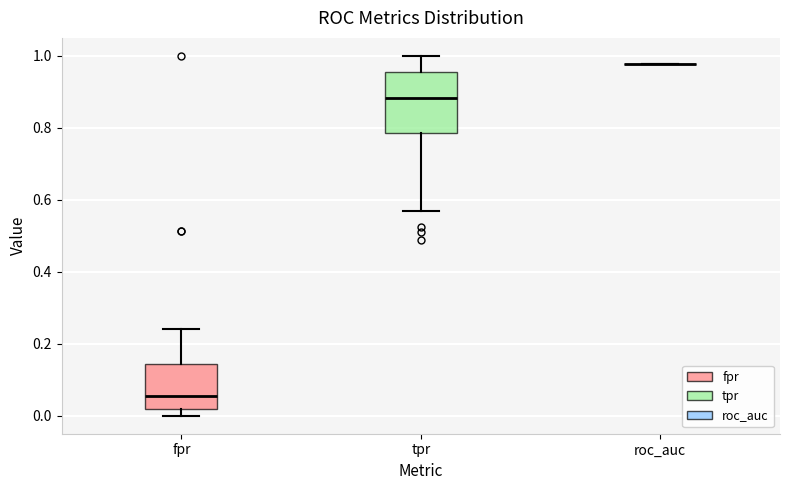

Comparing the boxes themselves (not the whiskers), which one is the tallest?

tpr